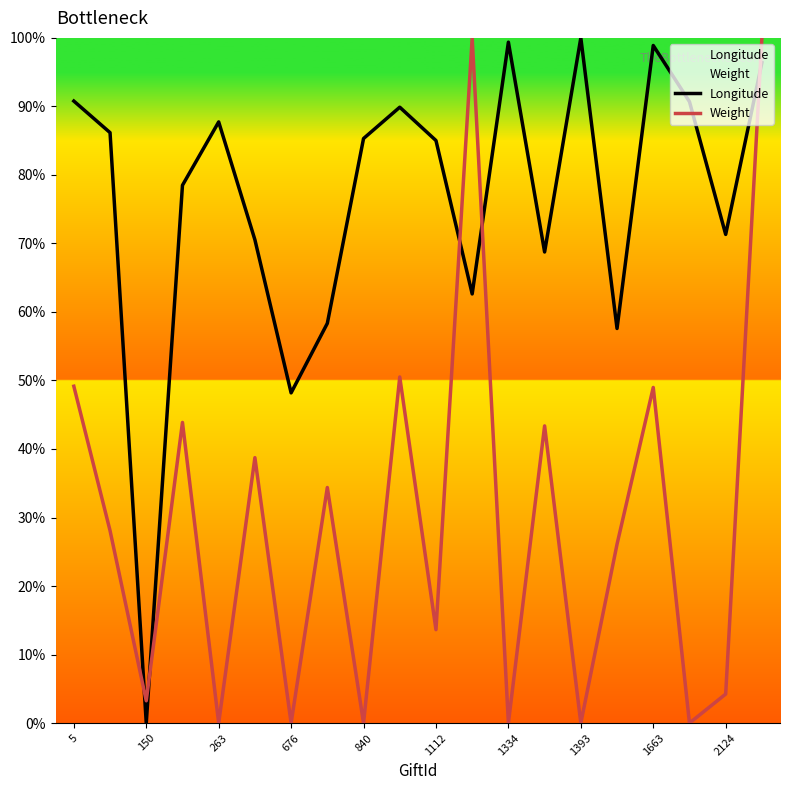

What is the difference between the maximum and minimum values in the Weight series?

100.0